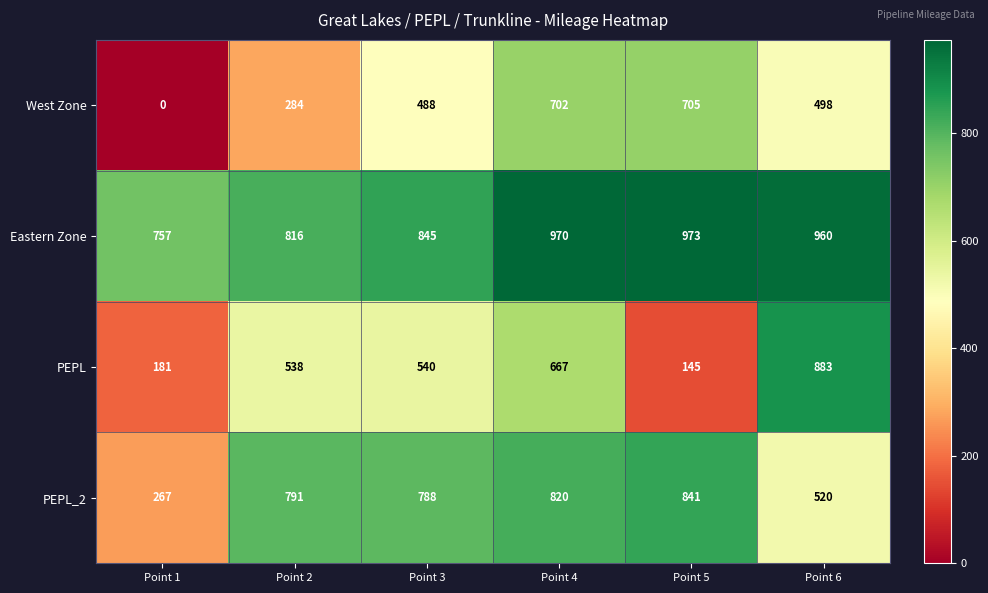

At which category is the sum across all series the highest?

Point 4